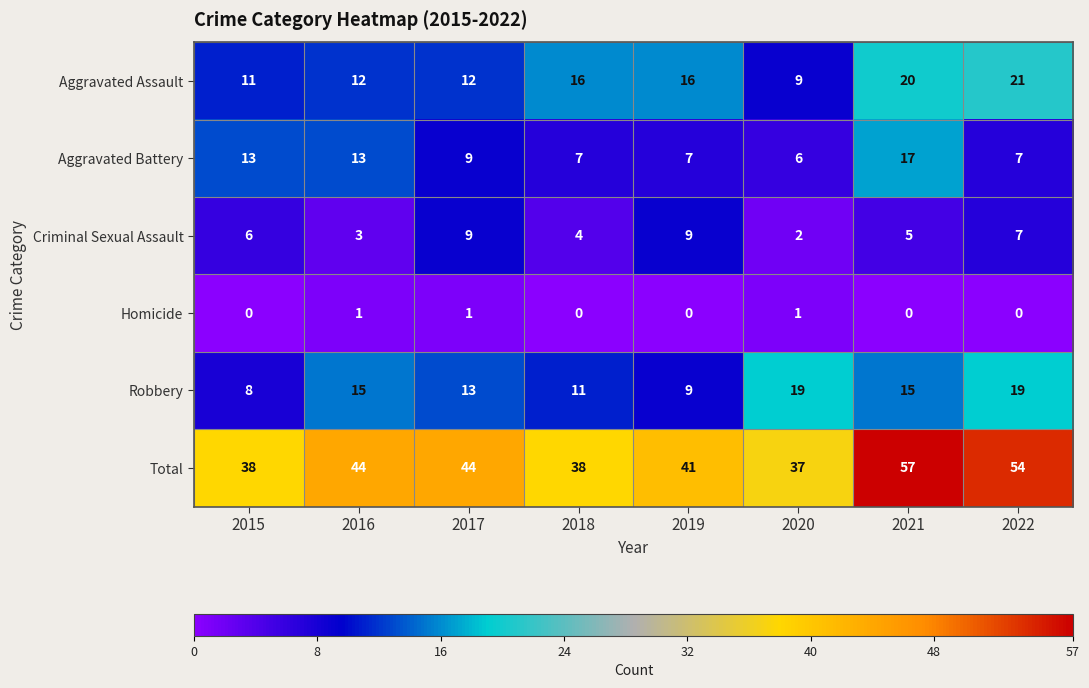

Rank the series by their maximum value, from highest to lowest.

Total, Aggravated Assault, Robbery, Aggravated Battery, Criminal Sexual Assault, Homicide